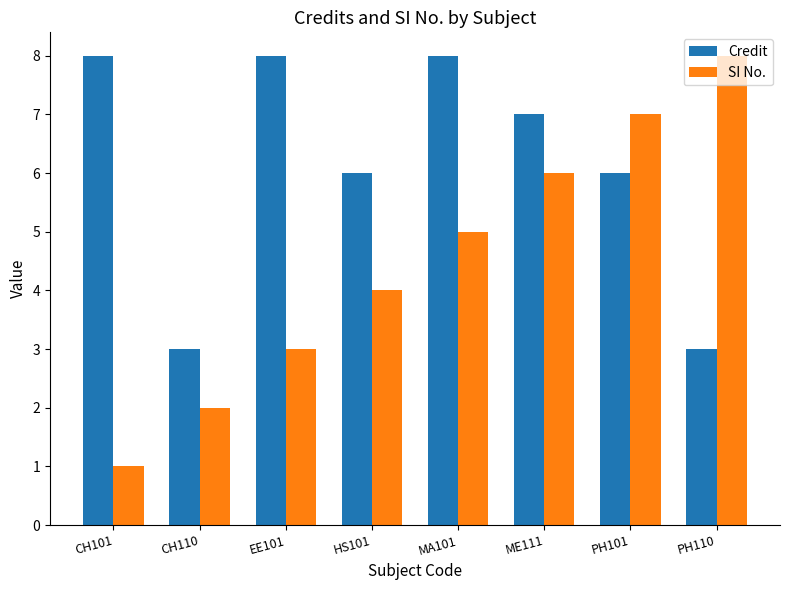

Rank the categories by SI No. value from lowest to highest.

CH101, CH110, EE101, HS101, MA101, ME111, PH101, PH110